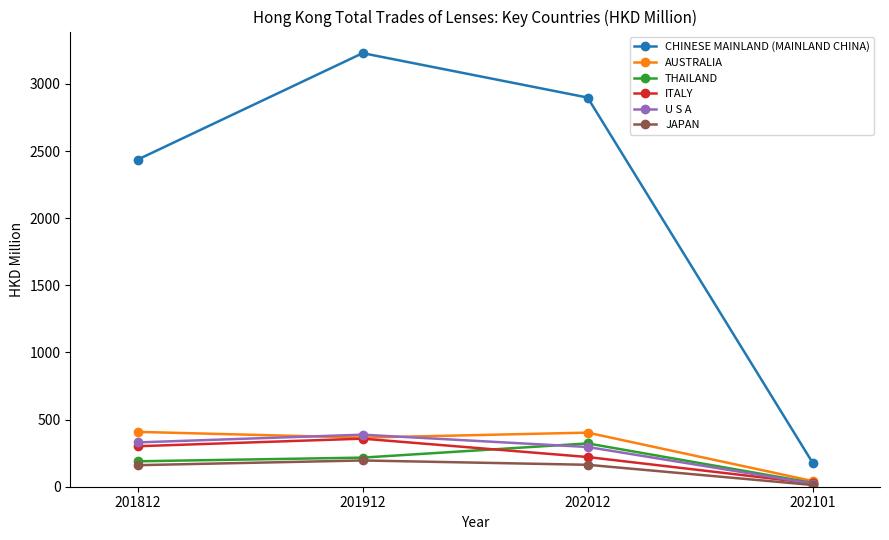

Is this an area chart (filled region under the line)?

No